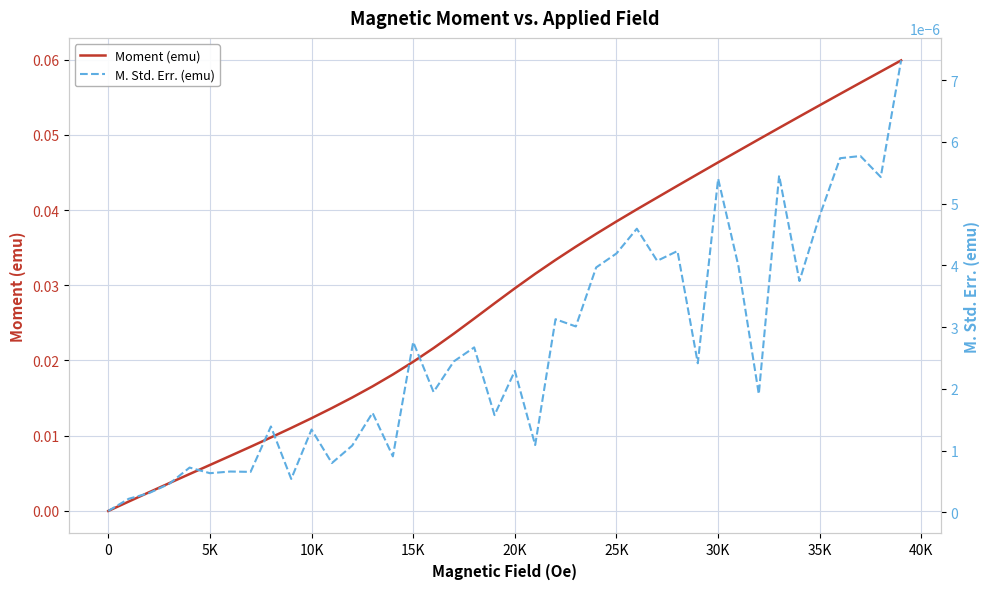

What is the highest value of the Moment (emu) series?

0.1